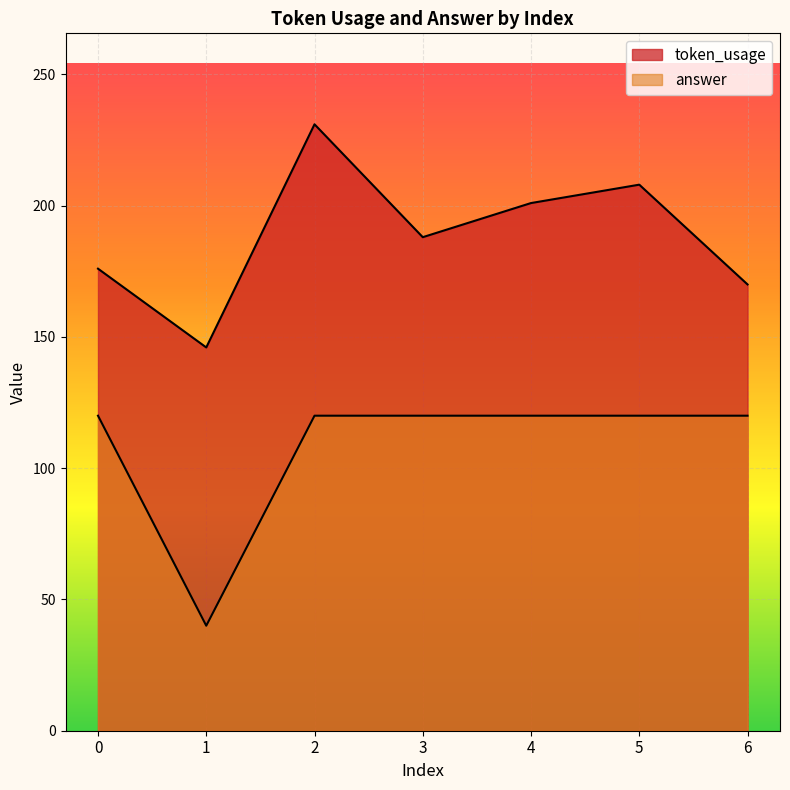

Where does the token_usage series first go above 188?

2